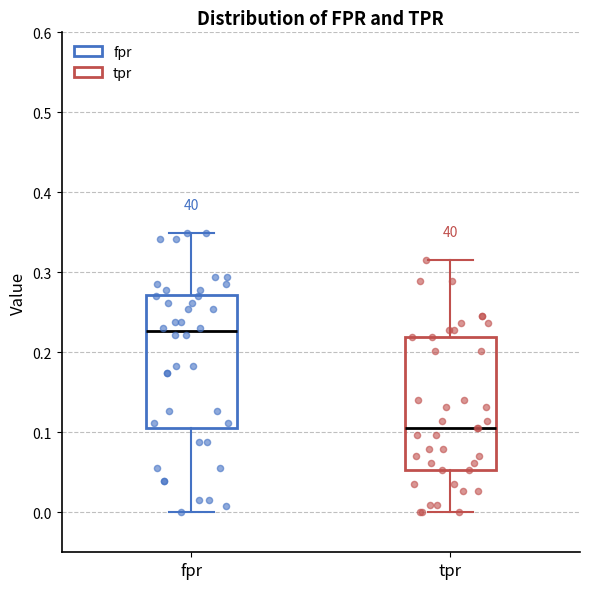

Which box has the highest median line?

fpr